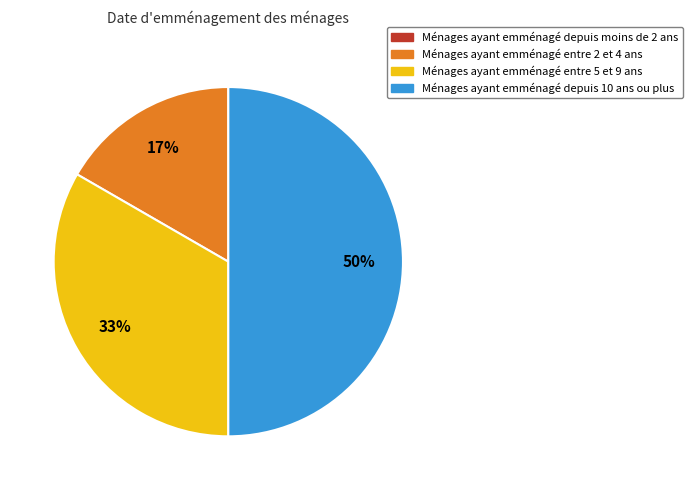

To the nearest percent, what is the average slice percentage?

25%